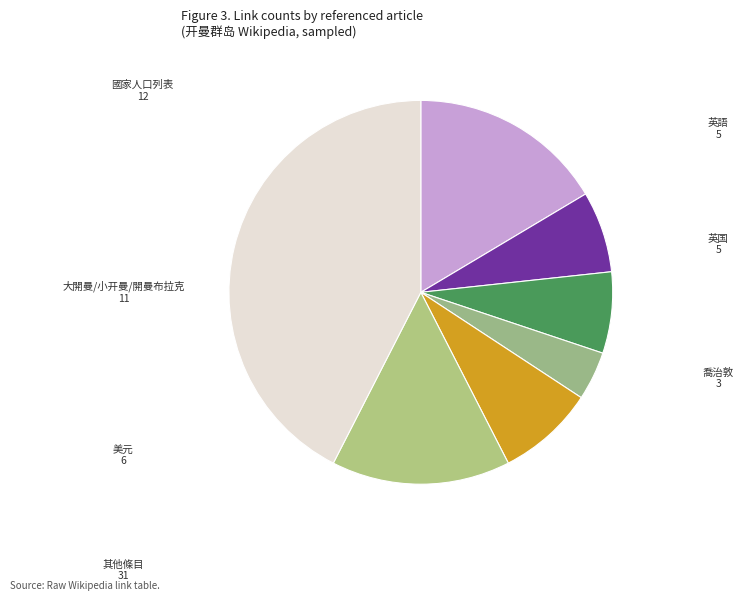

Combined, do 英語 and 大開曼/小开曼/開曼布拉克 account for over 50%?

No